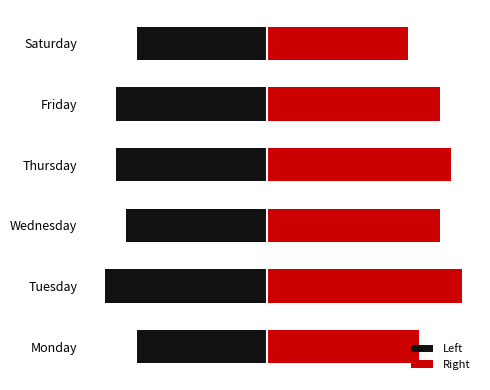

What is the sum of the Left values at Wednesday and Tuesday?

-28